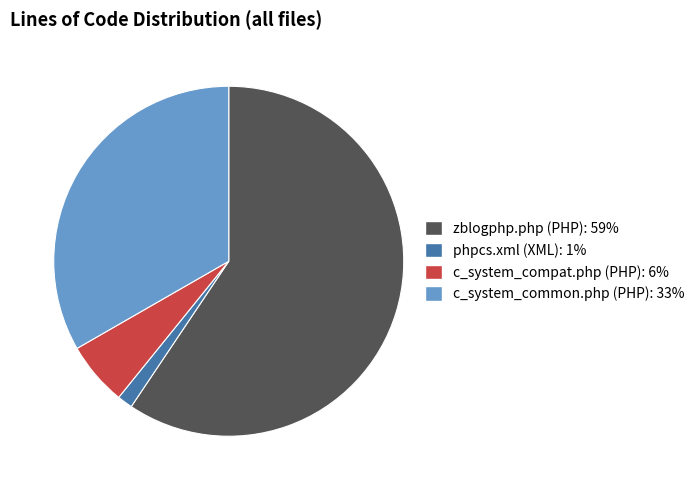

Which slice is the largest?

zblogphp.php (PHP)